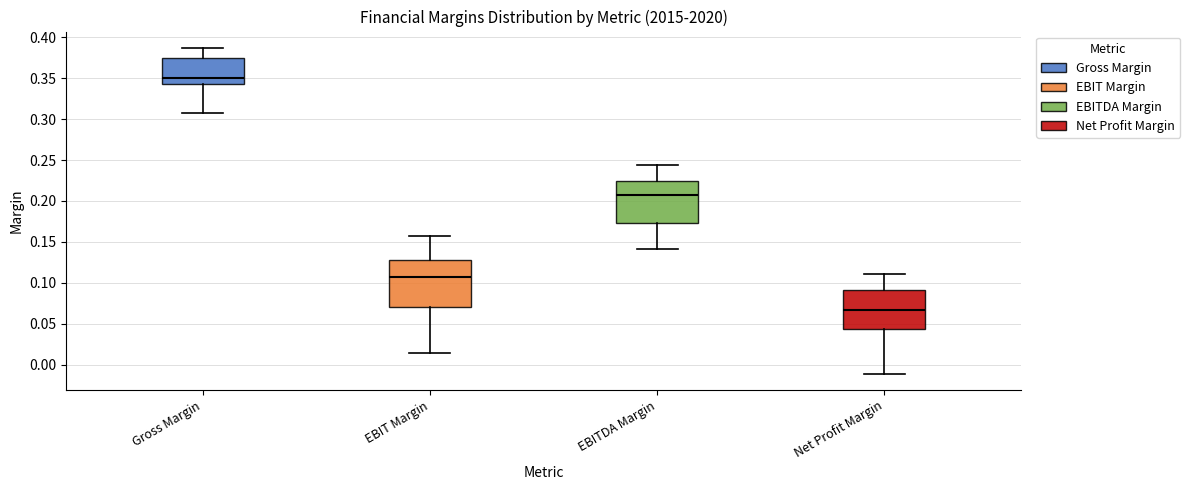

Reading left to right, transcribe this box plot: for each box, give where its median line is, the range the box spans, and where its two whiskers end, as read against the y-axis. The values are not printed on the chart, so give them approximately, as read against the axis.

Gross Margin: median 0.350, box 0.345 to 0.375, whiskers 0.310 to 0.385
EBIT Margin: median 0.105, box 0.070 to 0.130, whiskers 0.015 to 0.155
EBITDA Margin: median 0.210, box 0.175 to 0.225, whiskers 0.140 to 0.245
Net Profit Margin: median 0.065, box 0.045 to 0.090, whiskers -0.010 to 0.110